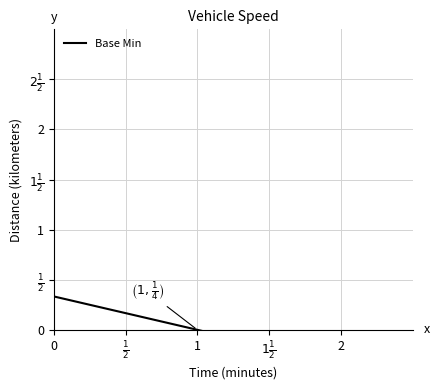

What is the label of the 2nd point from the left?

$\frac{1}{2}$